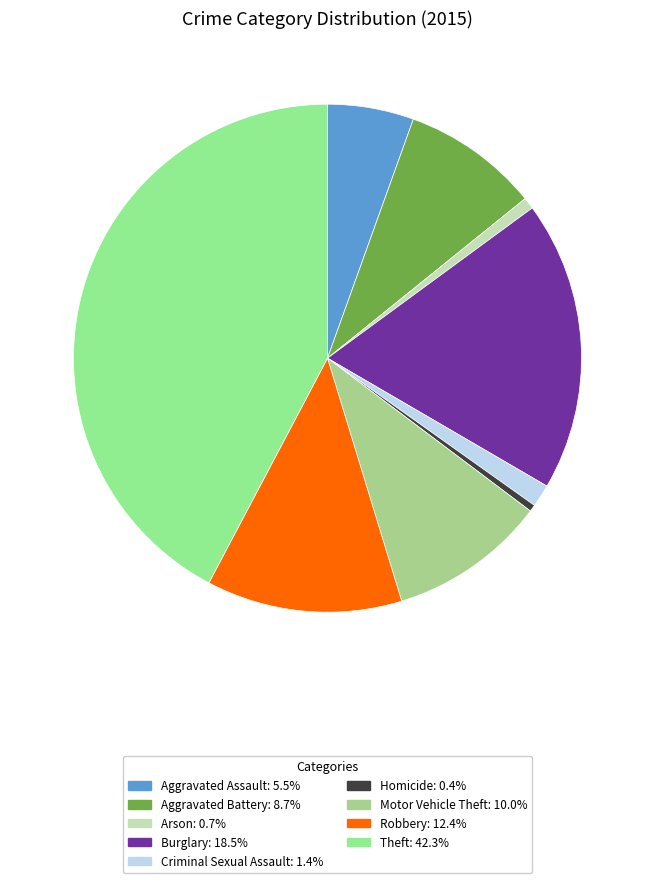

Which slice is the largest?

Theft